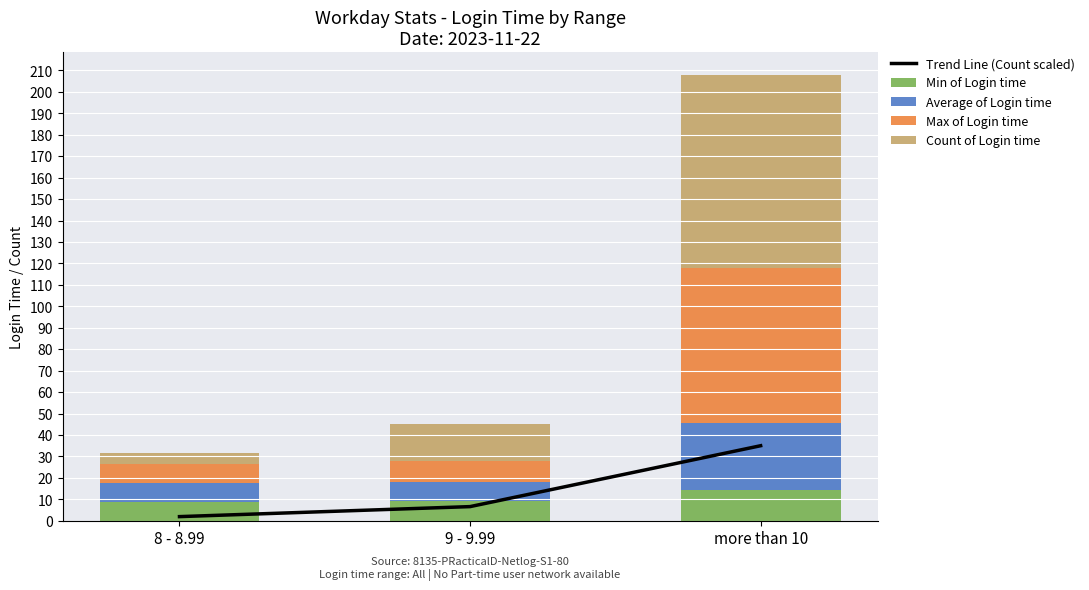

How many data points in Min of Login time are above 9?

2